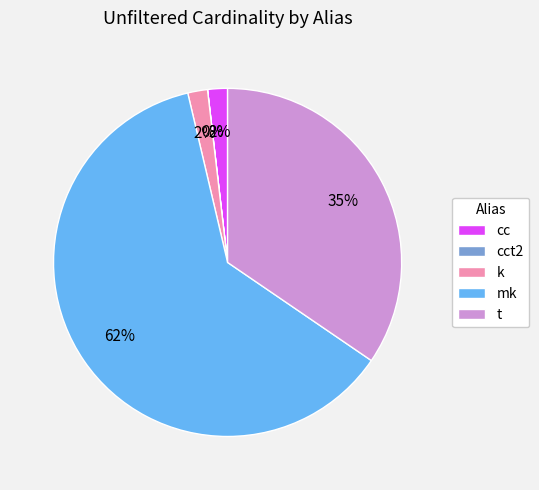

Do k and cc together represent more than half of the pie?

No